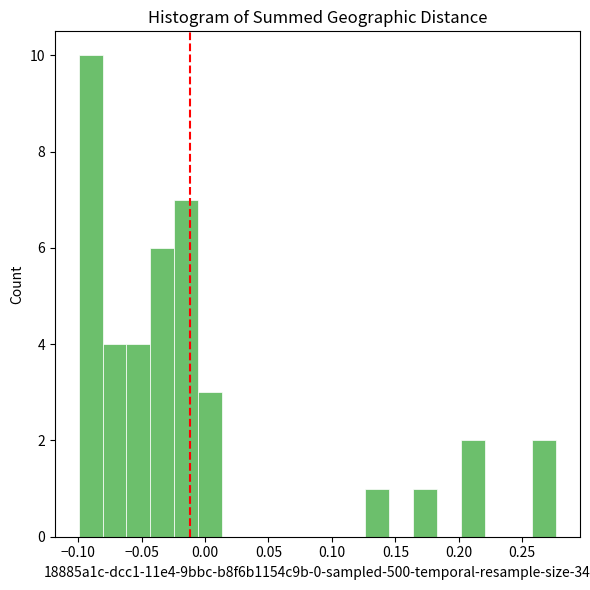

Read against the x-axis, roughly where is the centre of the tallest bar?

-0.090